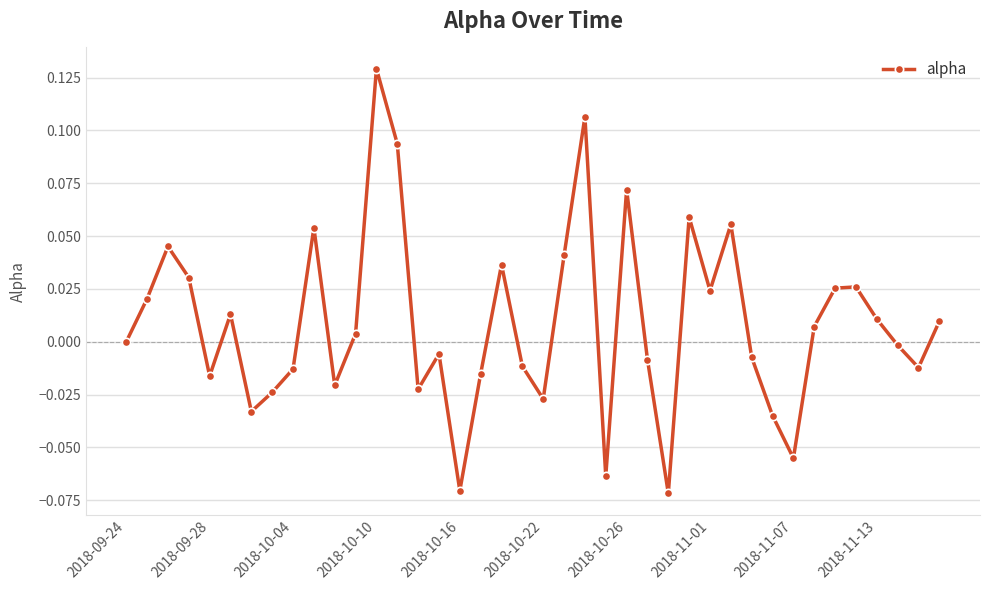

True or false: the data has more than 2 interior local peaks.

True